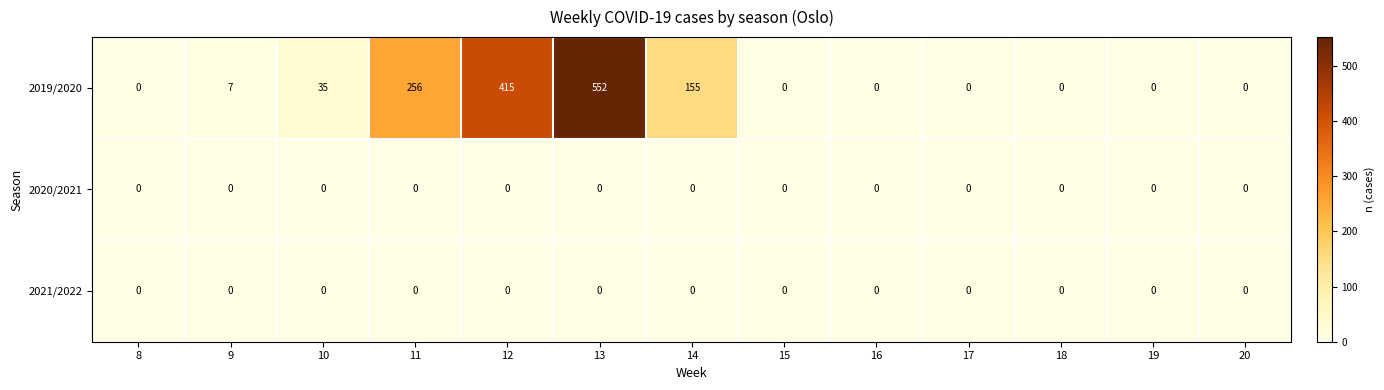

What is the greatest value displayed?

552